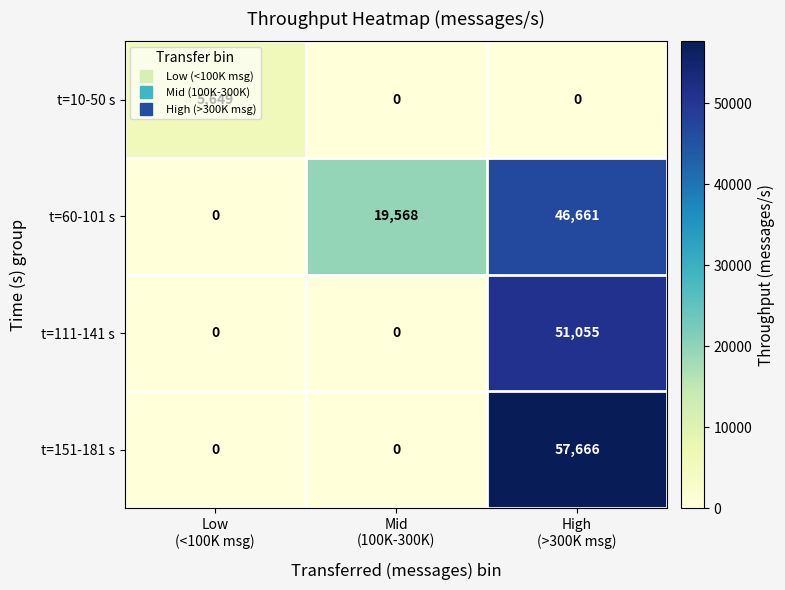

Rank the series by their maximum value, from lowest to highest.

t=10-50 s, t=60-101 s, t=111-141 s, t=151-181 s